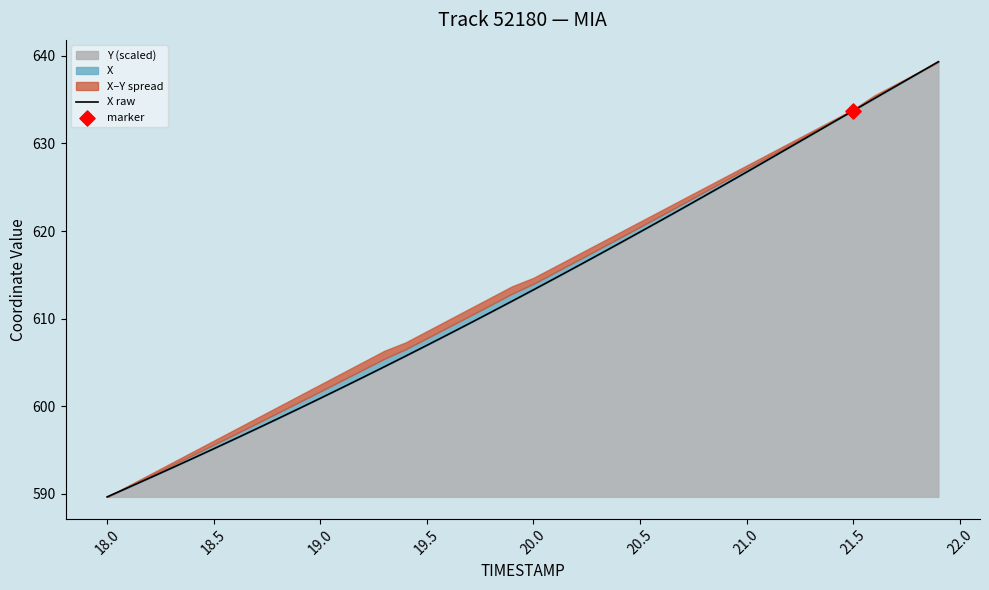

What is the minimum value for Y (scaled)?

589.7